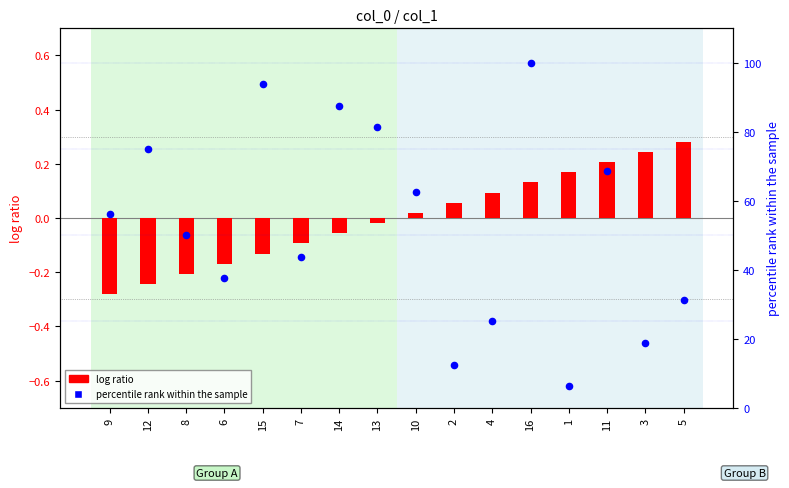

What is the total value across all series at 9?

56.0